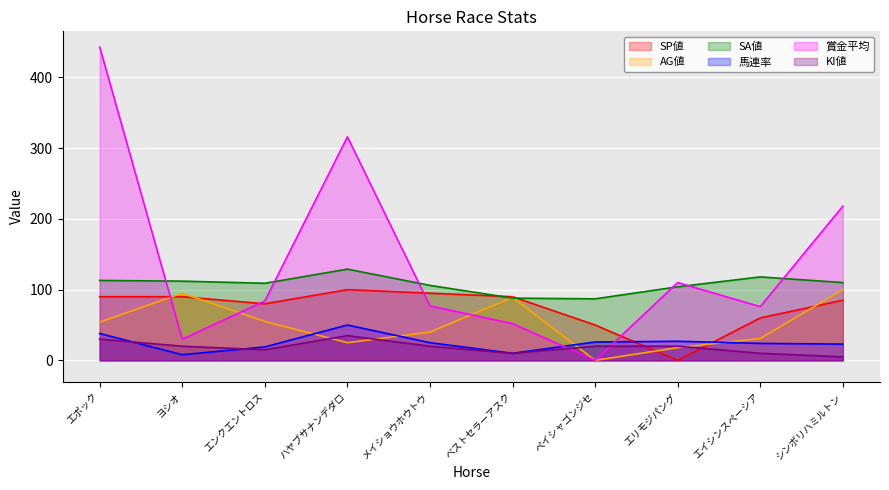

Between エイシンスペーシア and シンボリハミルトン, which series saw the biggest shift?

賞金平均